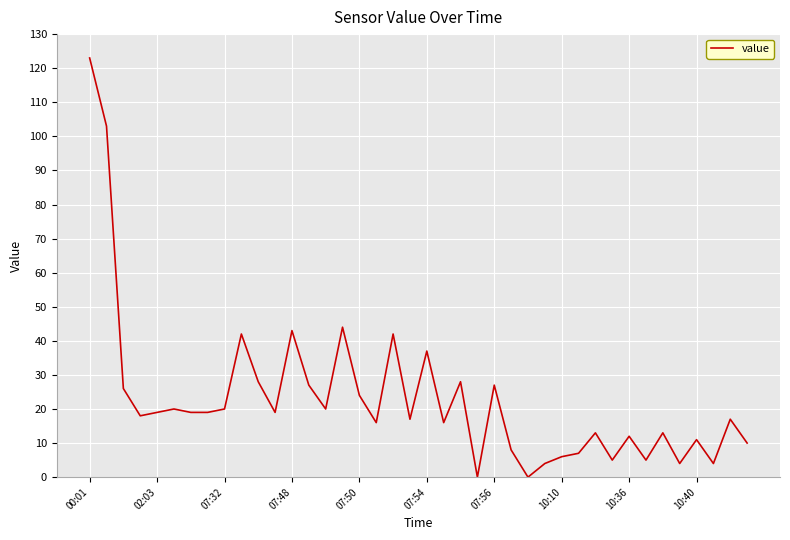

How many lines are shown in the chart?

1